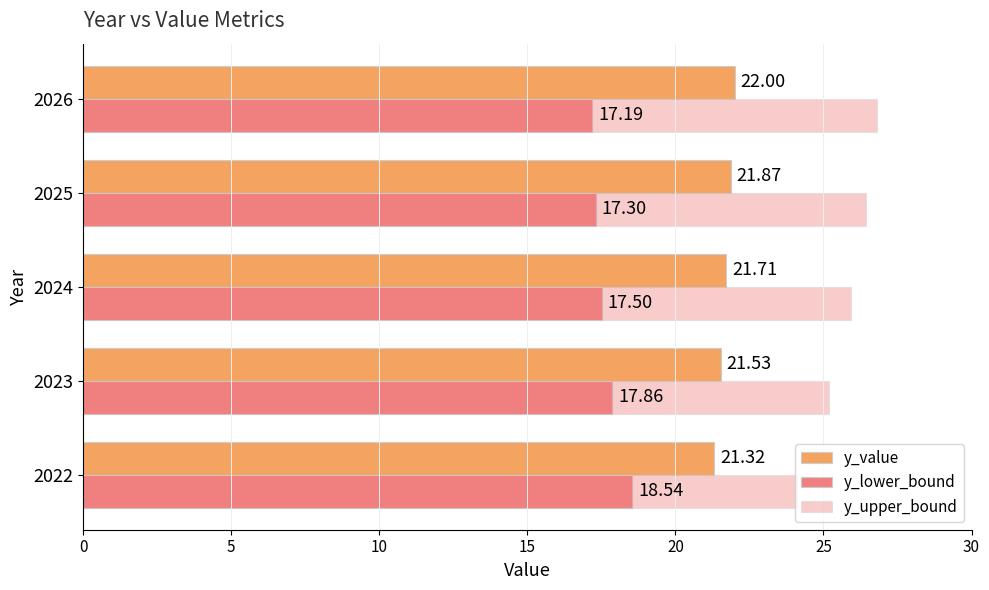

How many data points in y_upper_bound are less than 25?

1